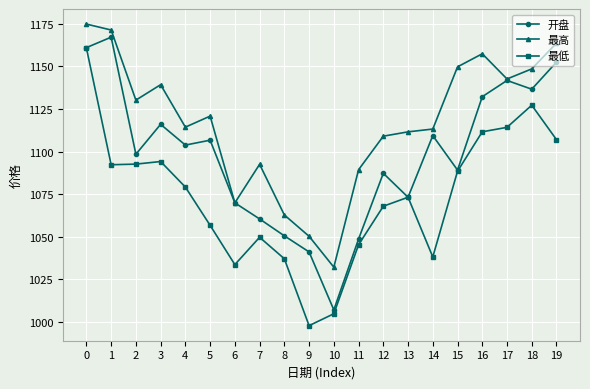

True or false: 最高 and 最低 cross at least once.

False